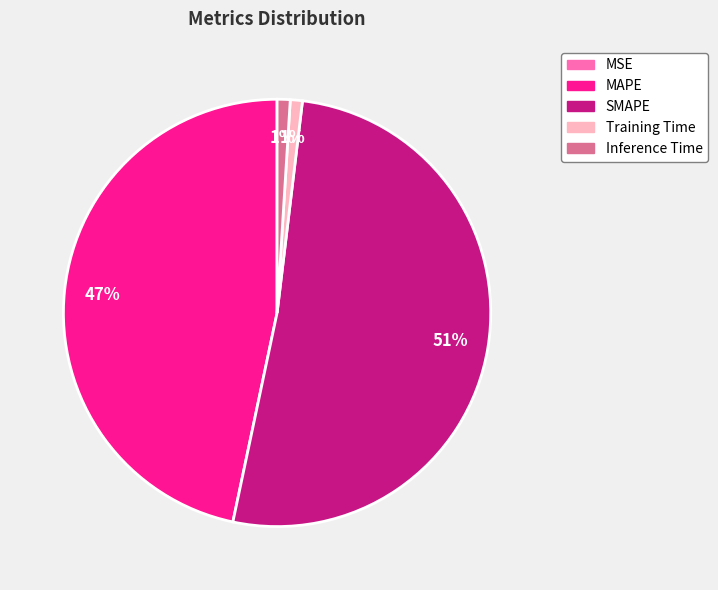

Is it true that SMAPE is 40% of the pie?

False